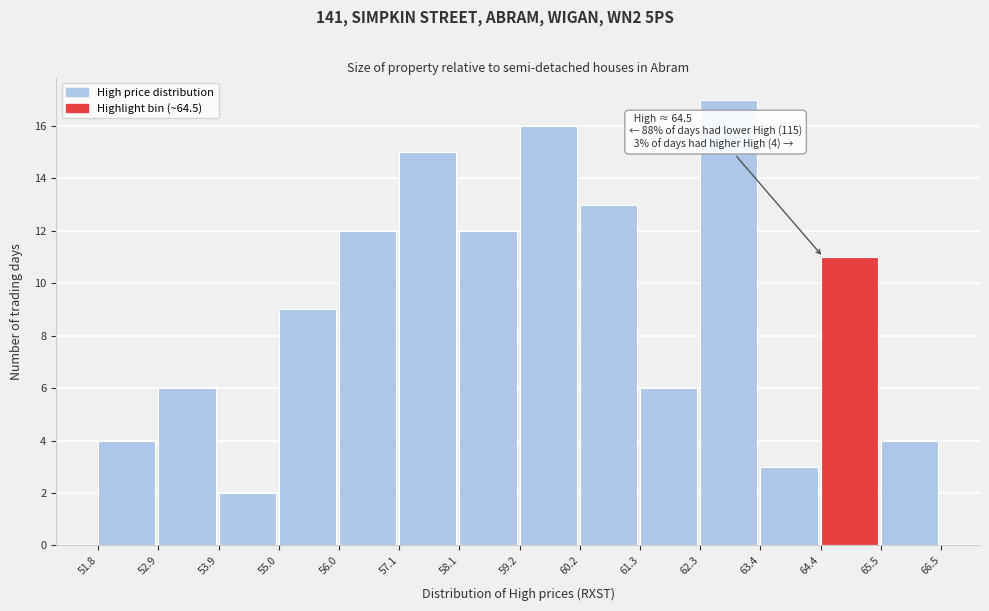

Over which range of the x-axis is the bar tallest?

62.3 to 63.4